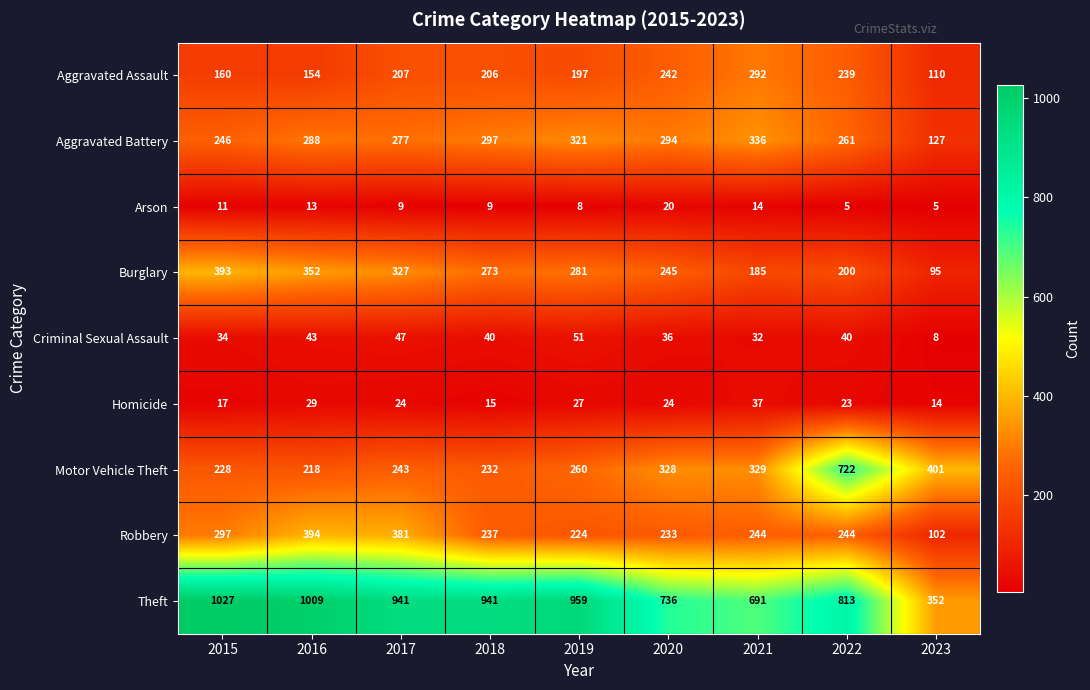

What is the average value of the Homicide series?

23